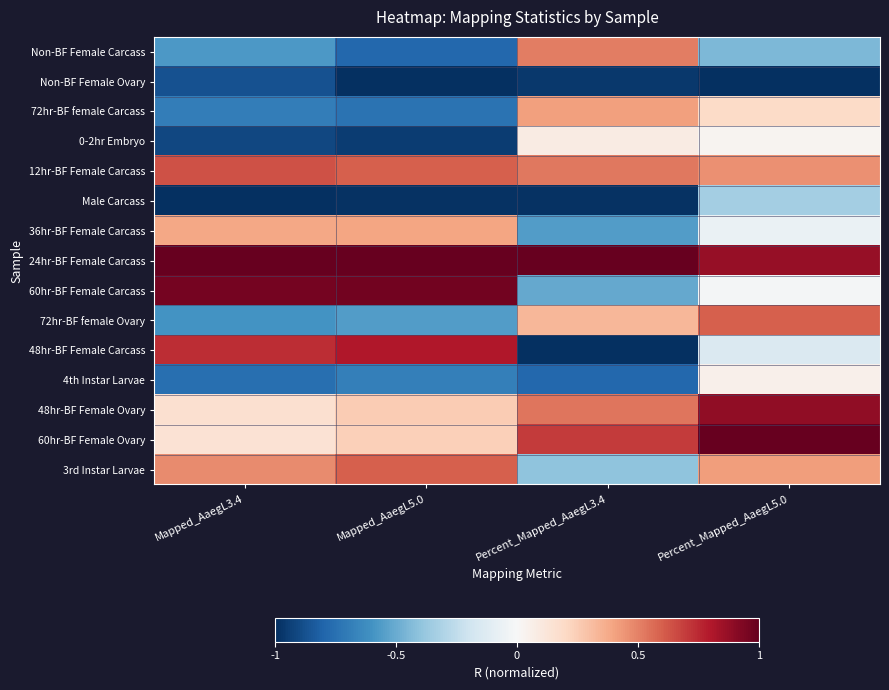

Which has a higher value, Mapped_AaegL5.0 or Percent_Mapped_AaegL5.0?

Percent_Mapped_AaegL5.0